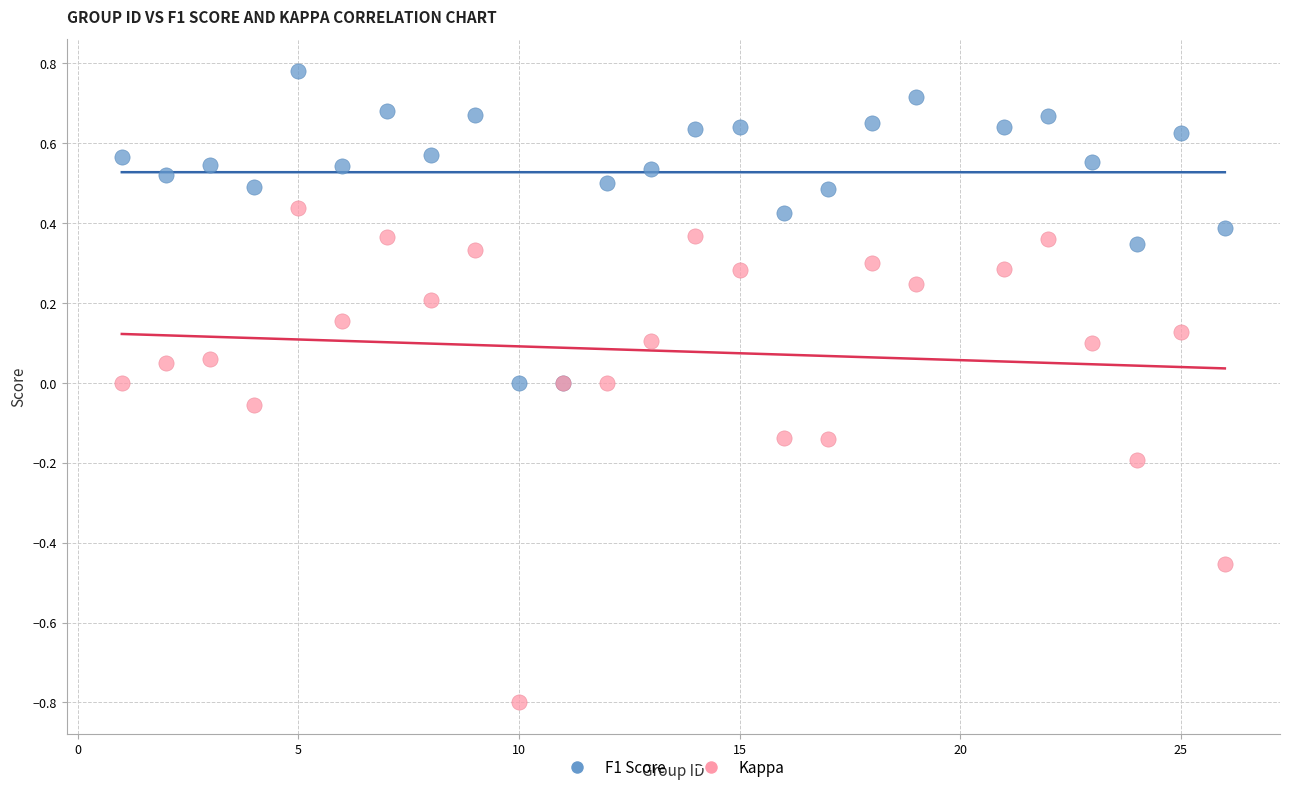

Which series reaches the maximum Y coordinate?

F1 Score